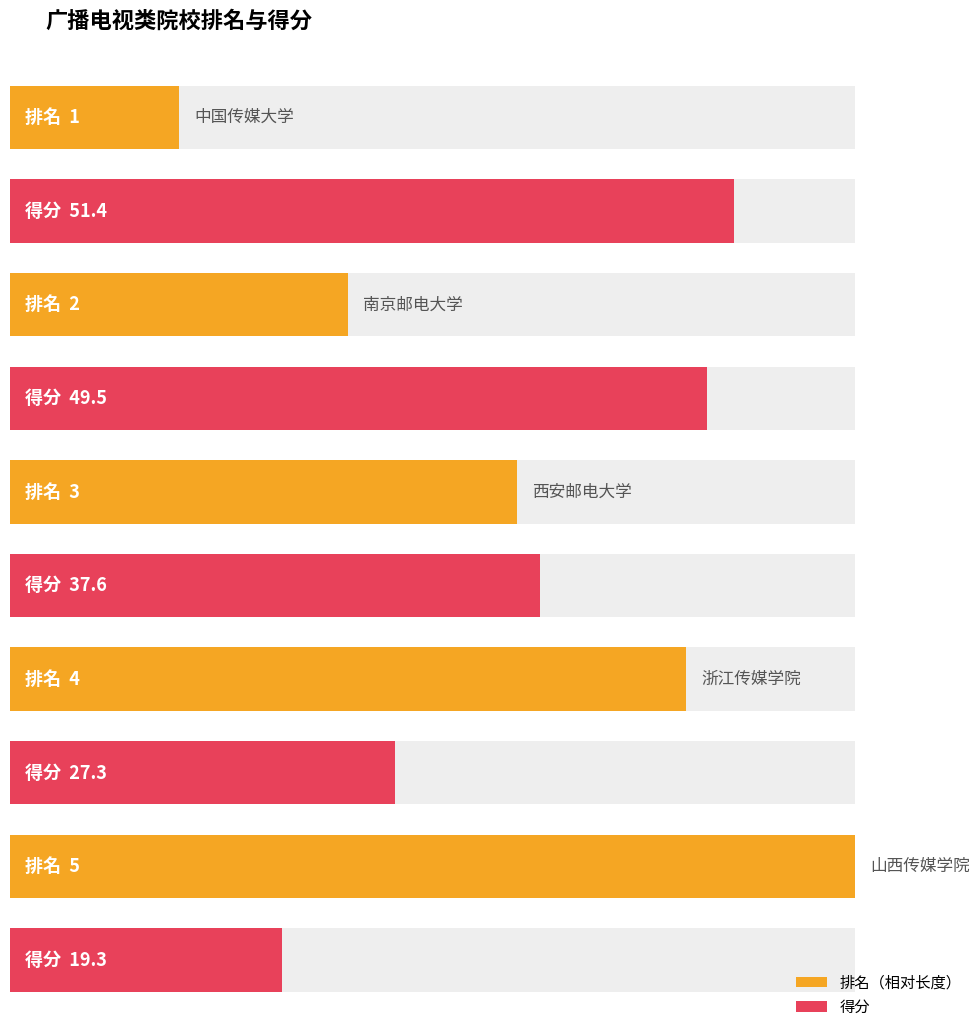

What is the highest value of the 排名 series?

5.0